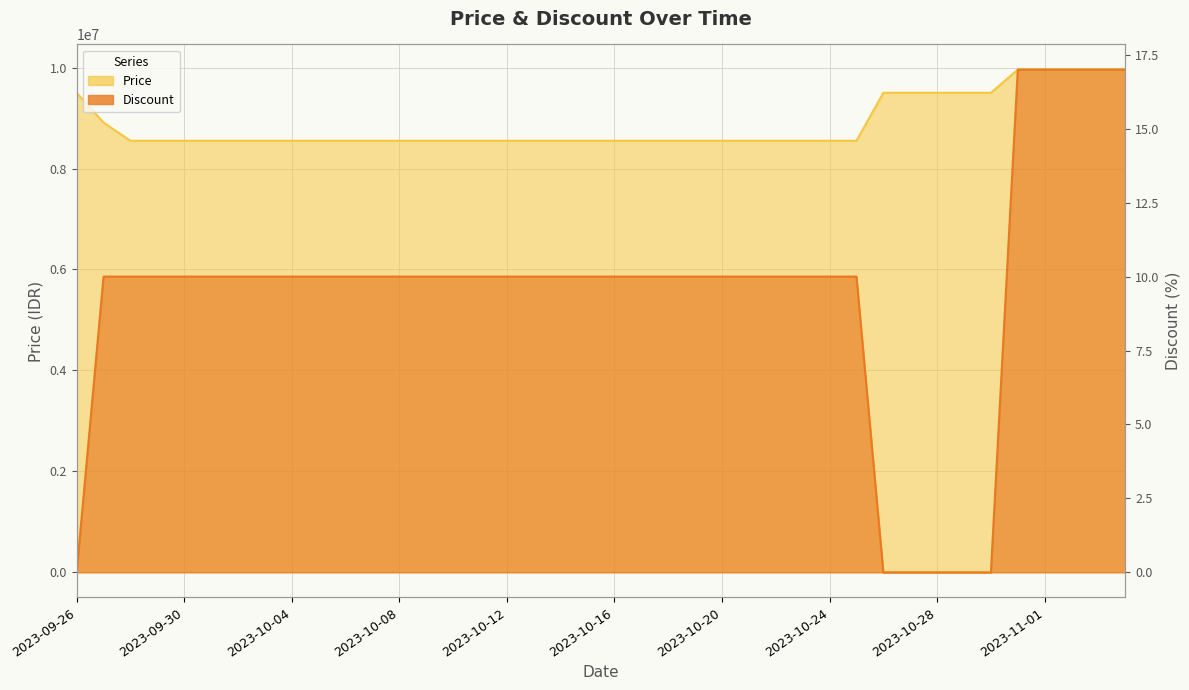

True or false: Price and Discount cross at least once.

False